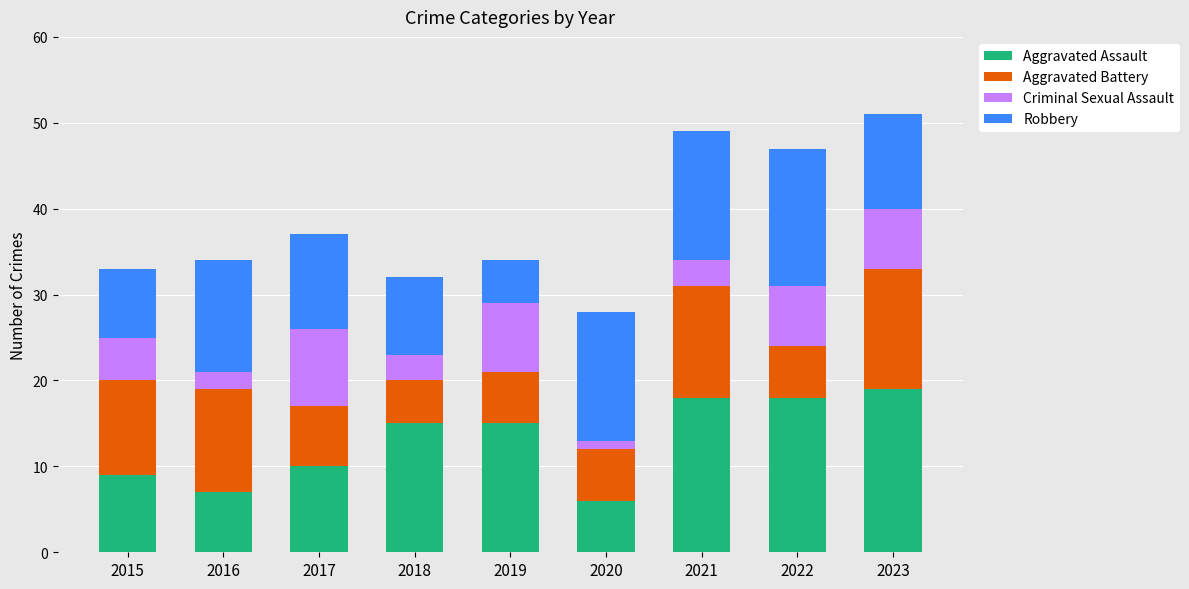

What is the total value across all series at 2015?

33